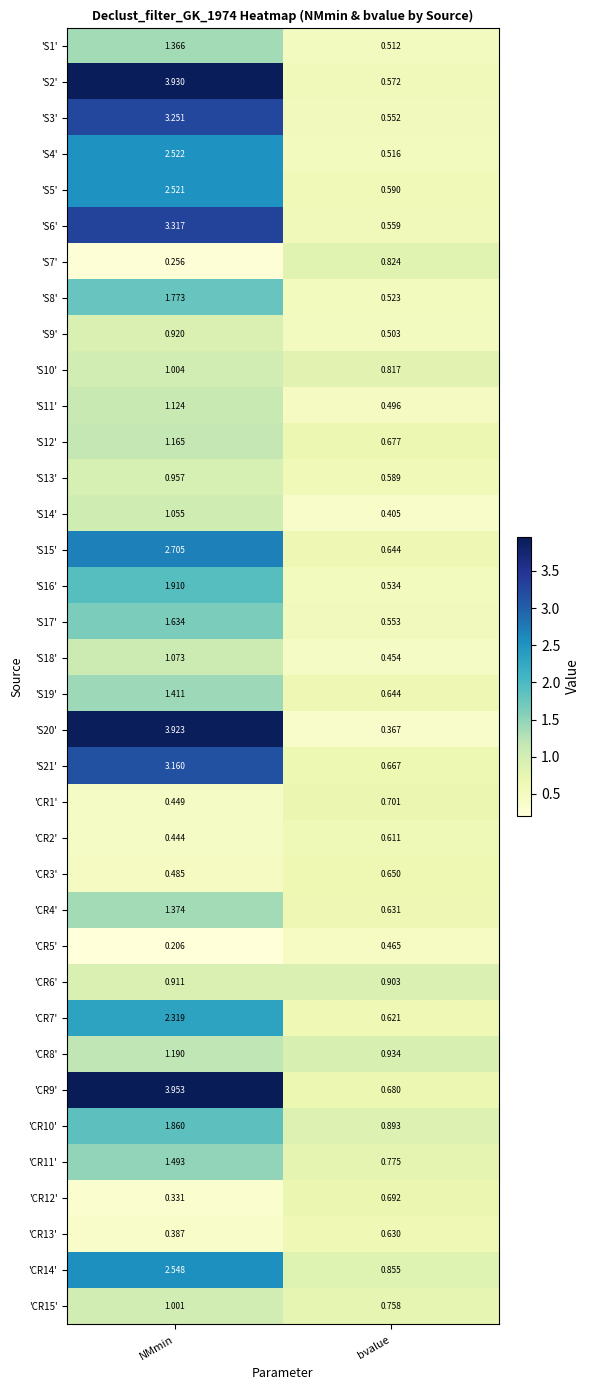

Rank the categories by 'CR15' value from lowest to highest.

bvalue, NMmin